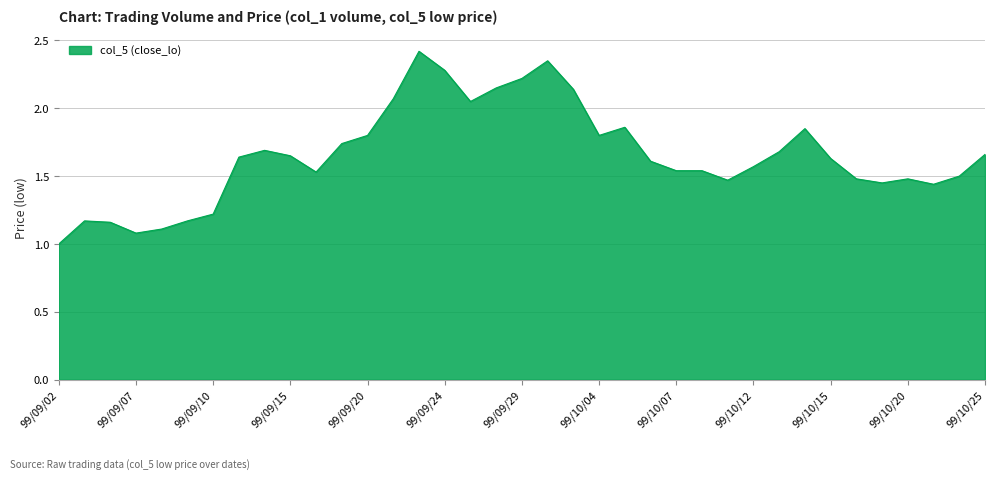

True or false: the data has more than 1 interior local peaks.

True